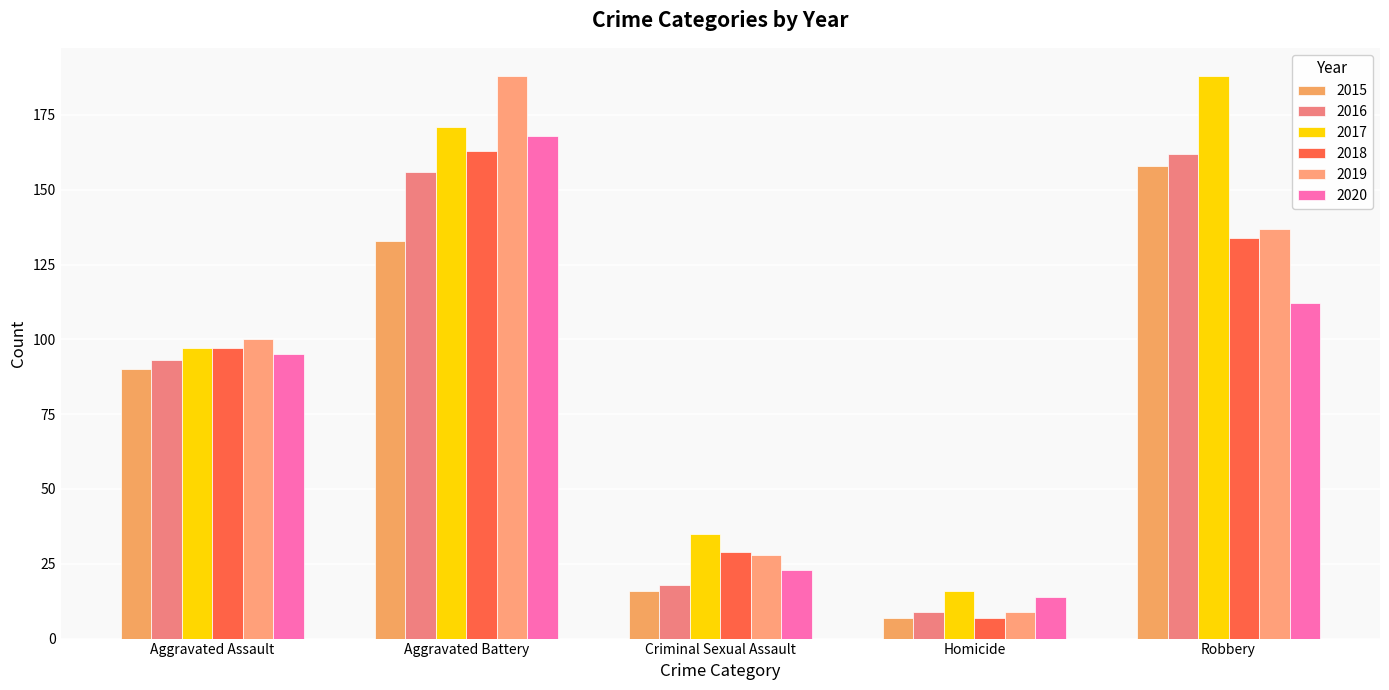

How many bars are there in total?

30